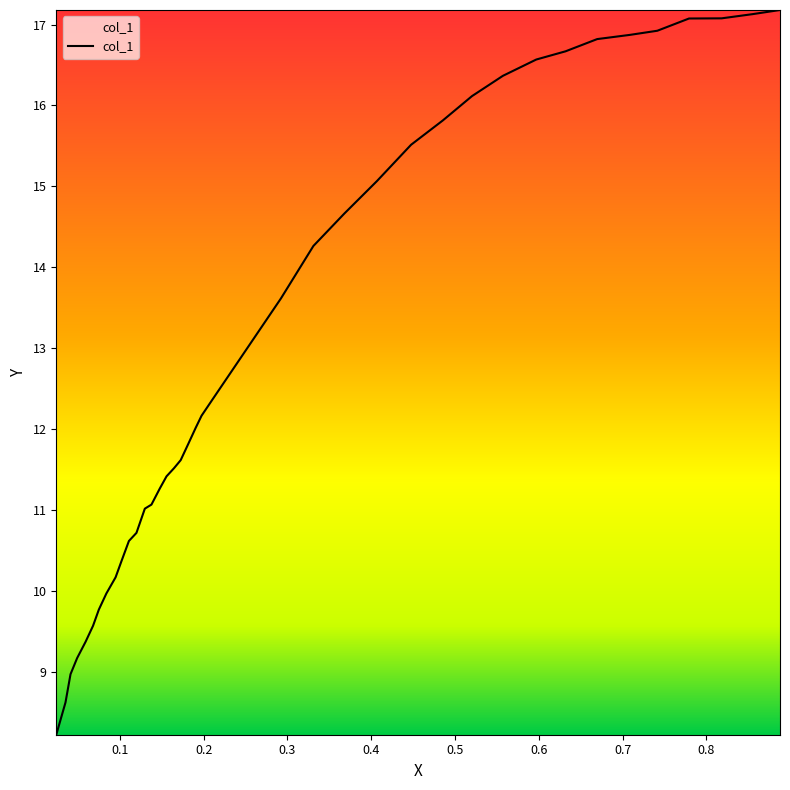

What is the maximum value shown in the chart?

17.2